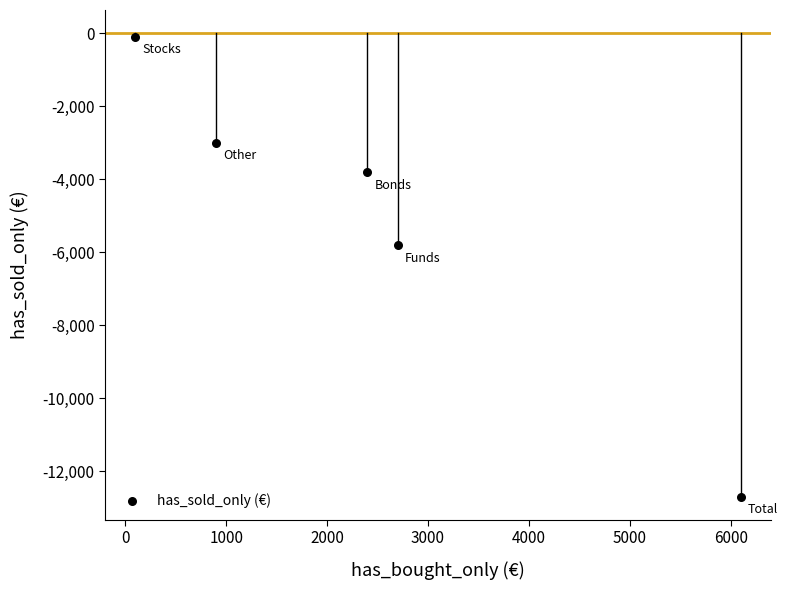

What is the range of Y values (max minus min)?

12600